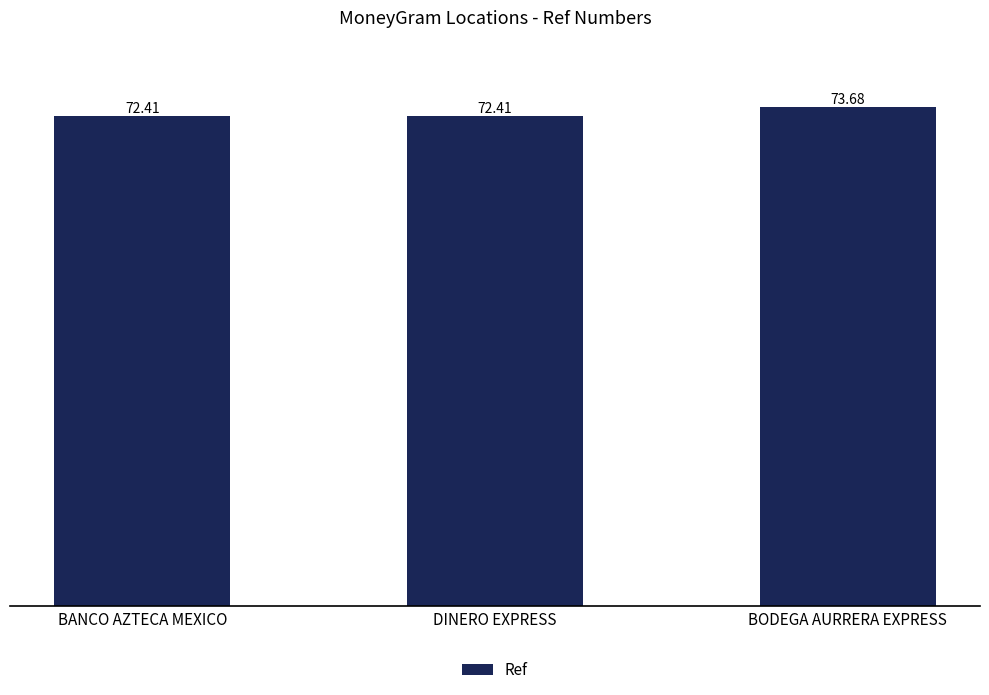

What is the average value?

72.8